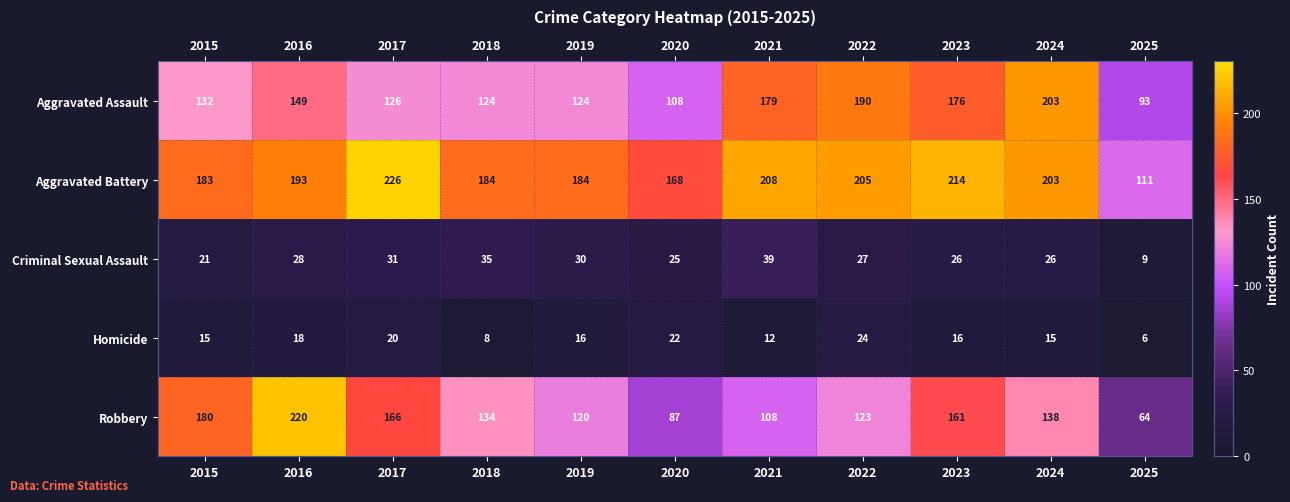

At 2018, list the series in order from largest to smallest.

Aggravated Battery, Robbery, Aggravated Assault, Criminal Sexual Assault, Homicide